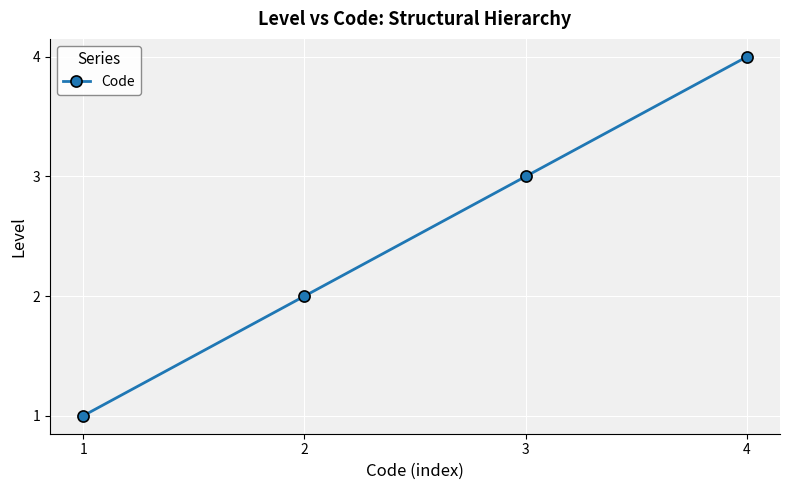

True or false: the data shows 2 at 4.

False